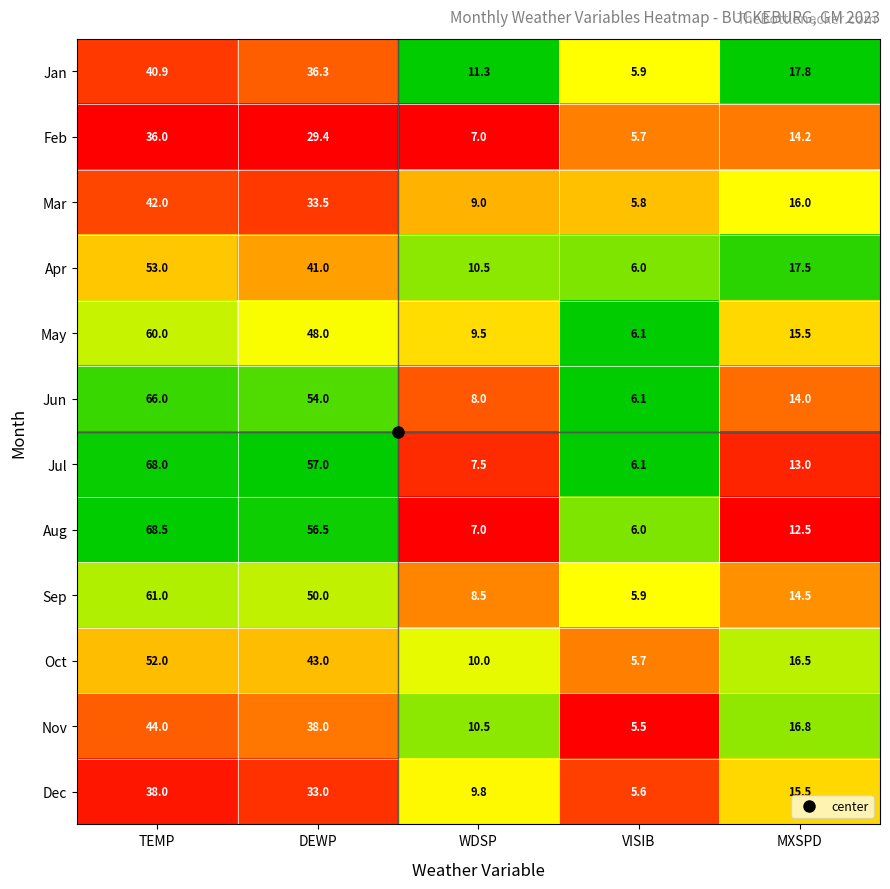

Where is Oct nearest to the value 28?

MXSPD